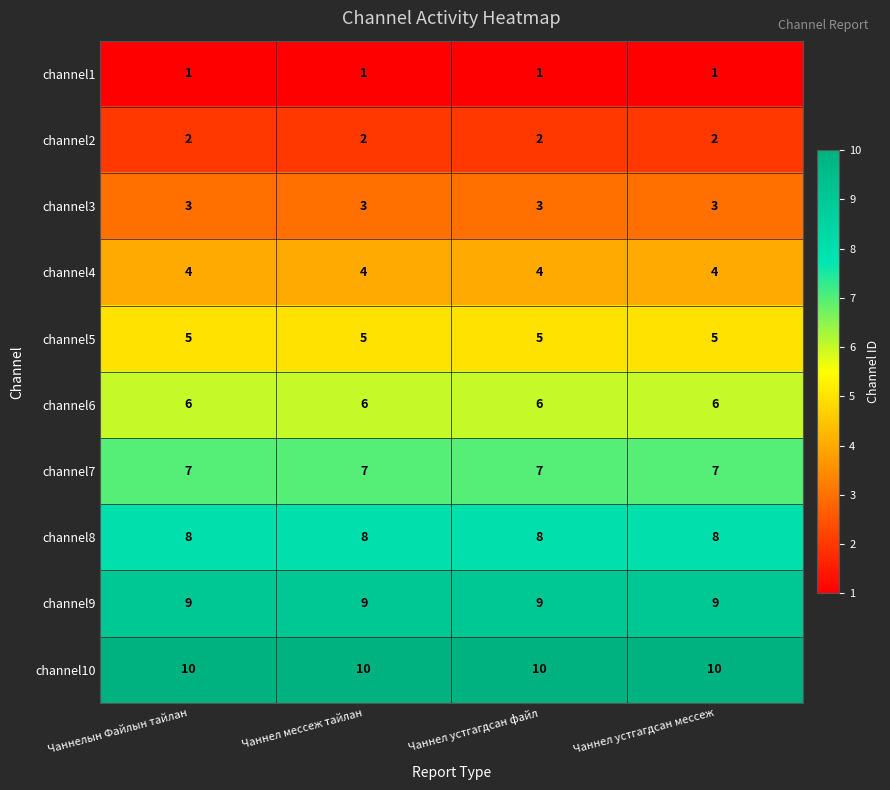

What value does the channel9 series have at Чаннел устгагдсан мессеж?

9